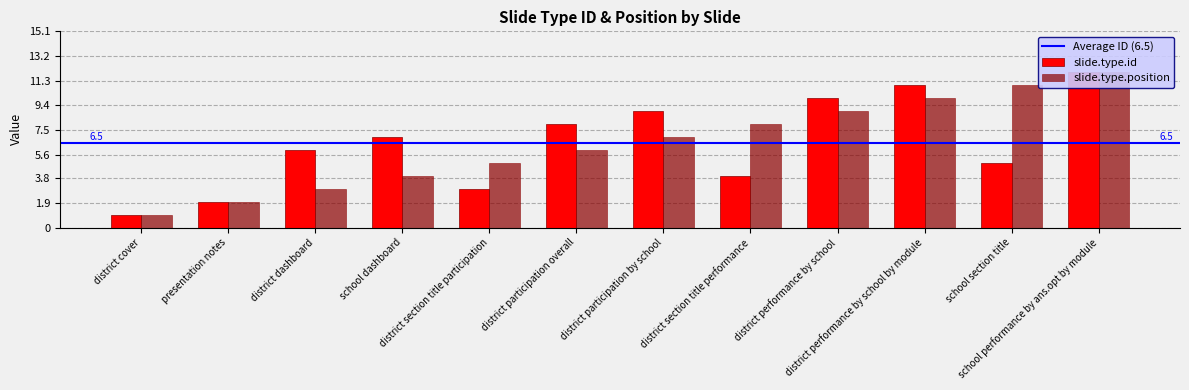

What is the average value of the slide.type.position series?

6